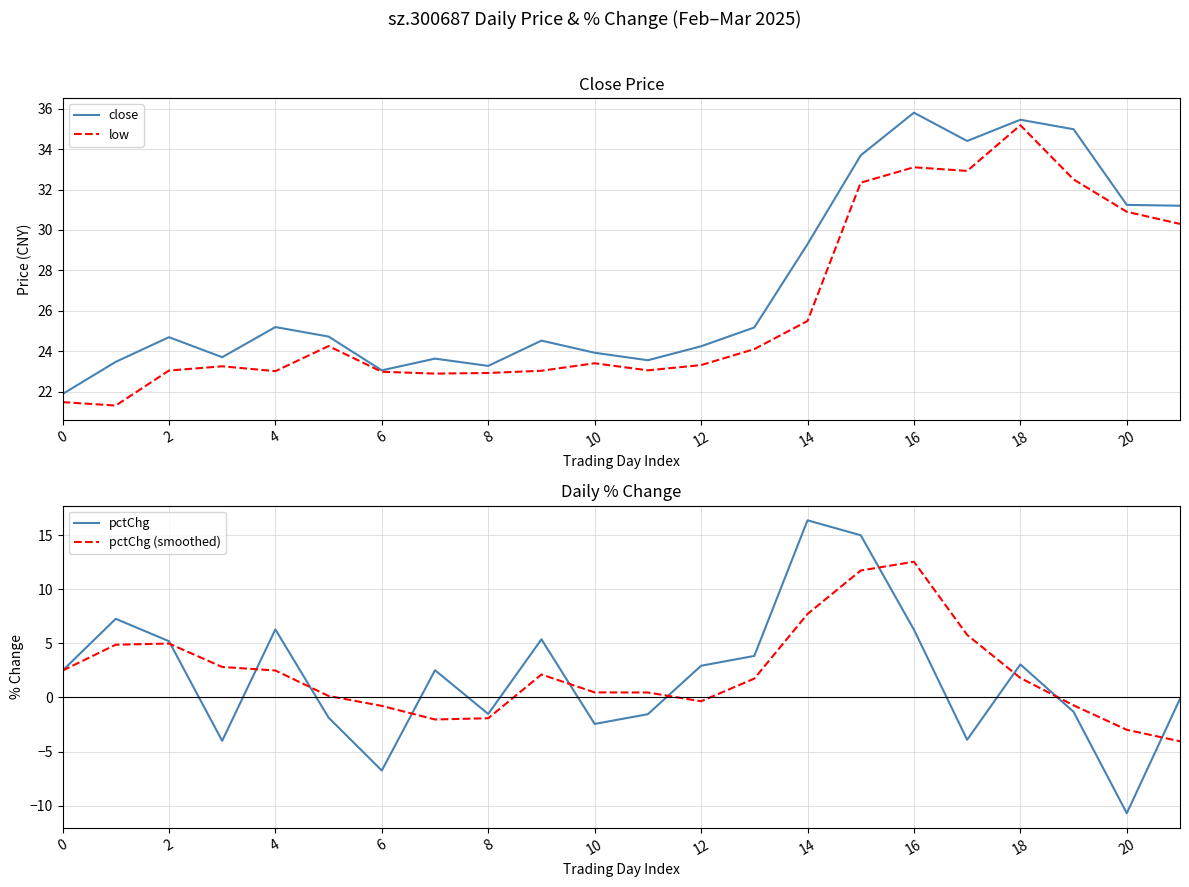

Which series has the largest range (max minus min)?

pctChg